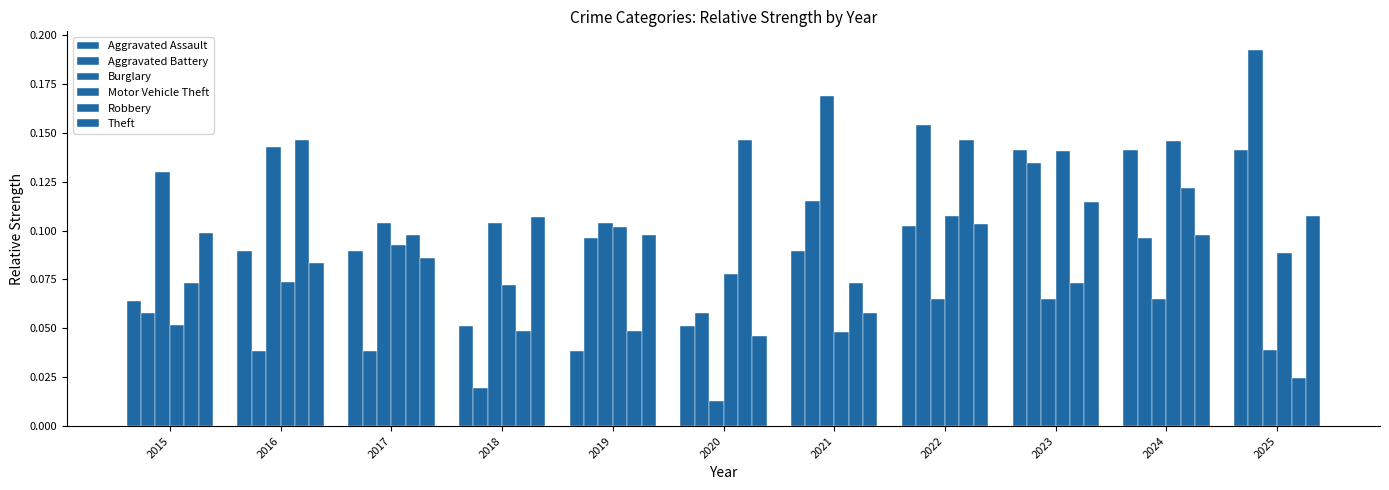

Does the chart contain any negative values?

No